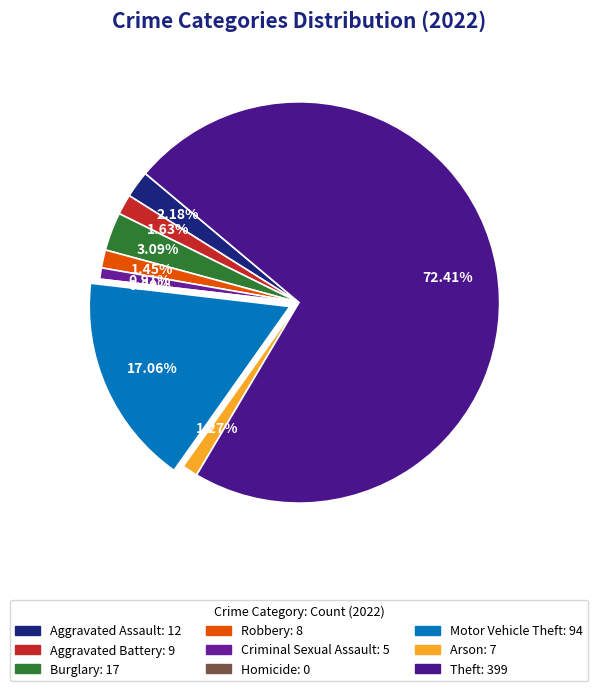

Rank the categories by value from highest to lowest.

Theft, Motor Vehicle Theft, Burglary, Aggravated Assault, Aggravated Battery, Robbery, Arson, Criminal Sexual Assault, Homicide